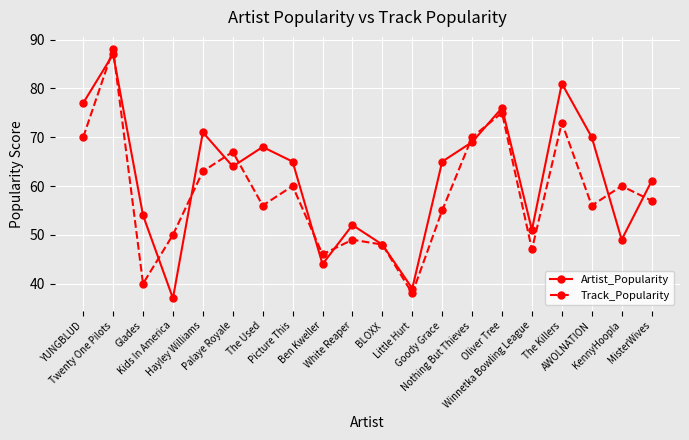

Does the chart display data point markers on the line(s)?

Yes